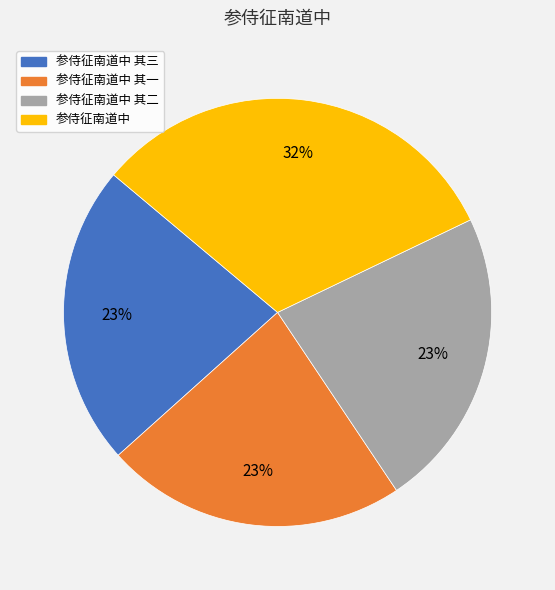

Is there a majority slice in this chart?

No